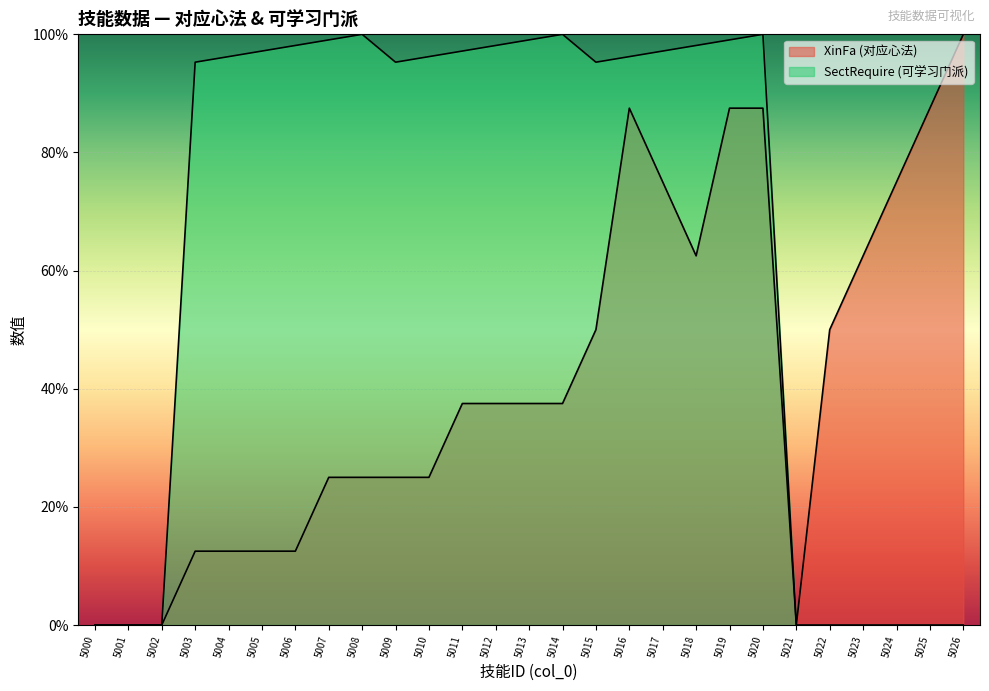

What is the total value across all series at 5018?

160.6